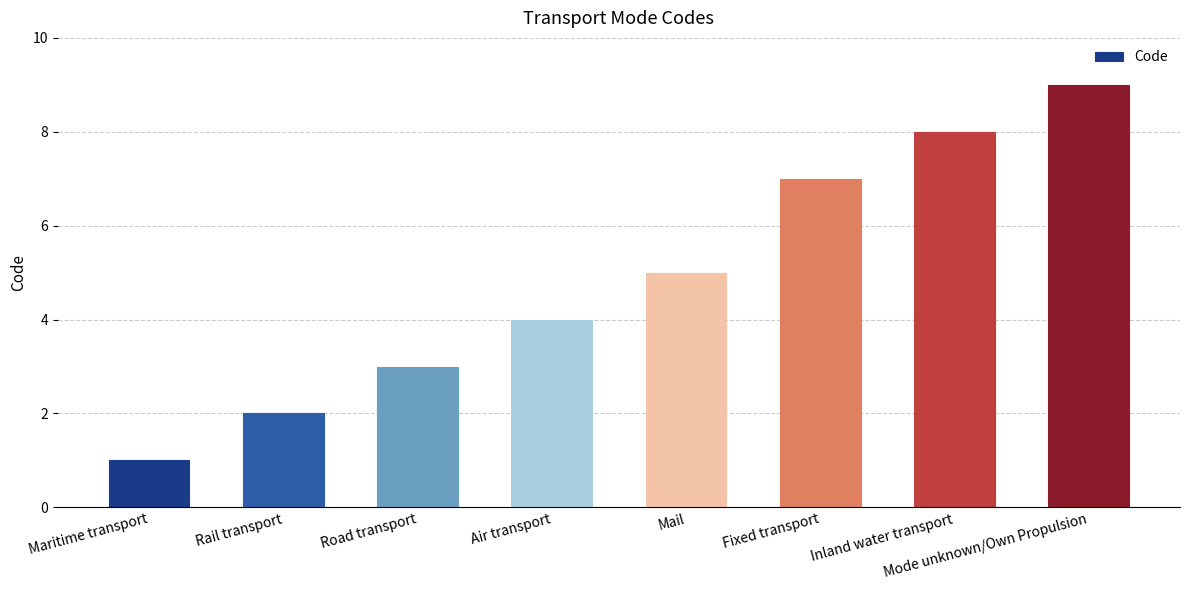

What is the difference between the second highest and second lowest values?

6